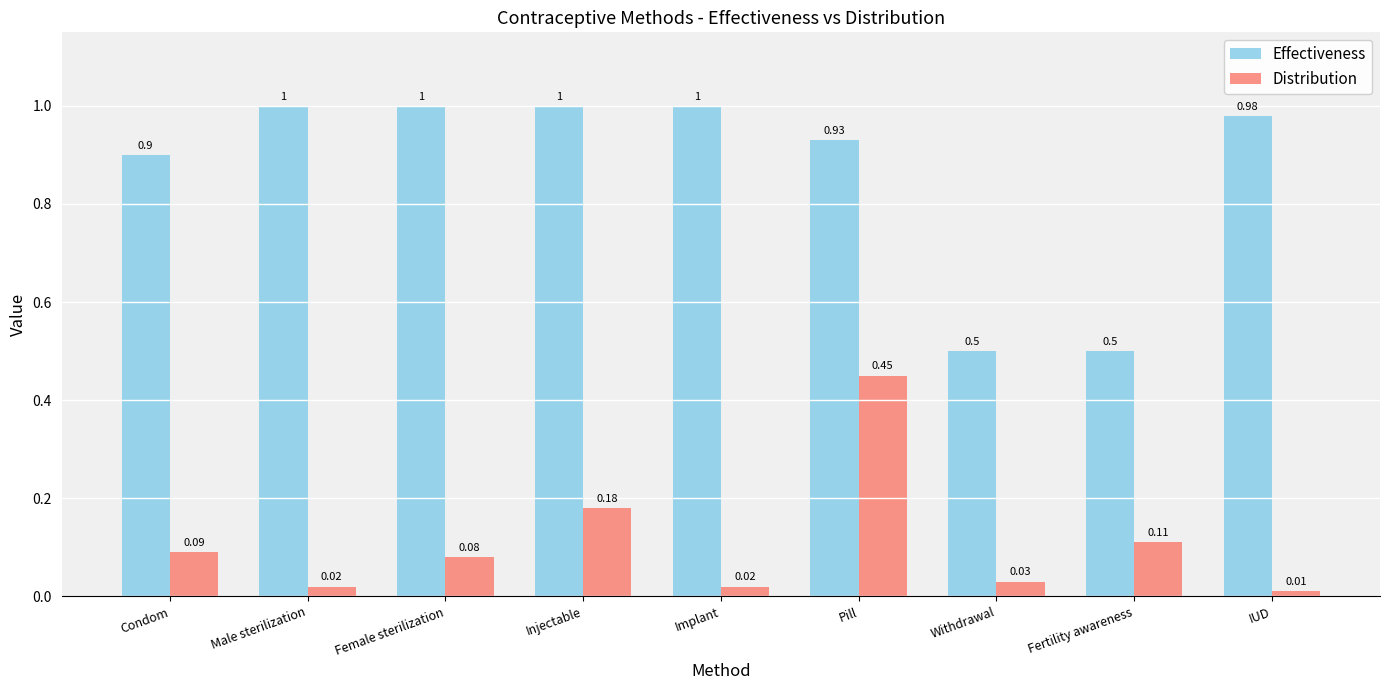

What is the difference between the maximum and minimum values in the Effectiveness series?

0.5